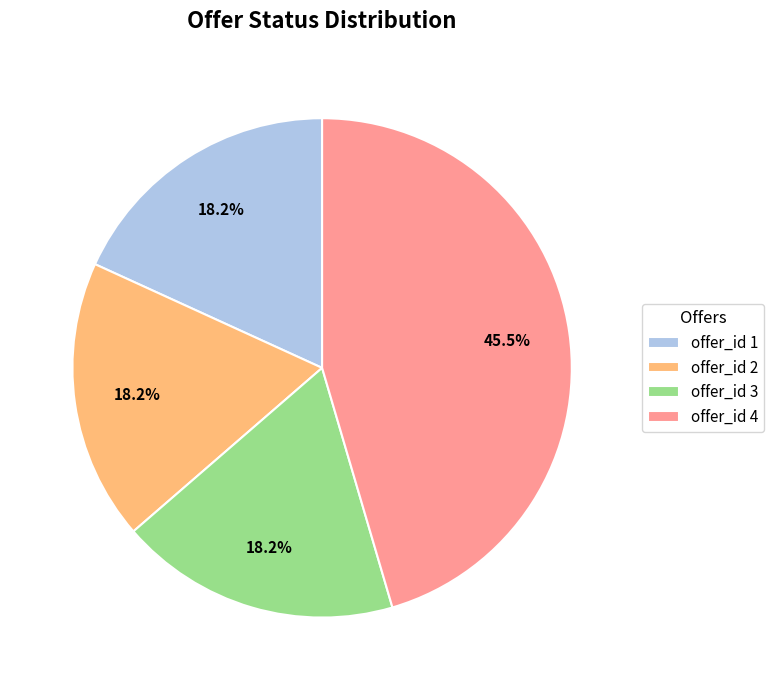

What is the largest slice in the pie chart?

offer_id 4